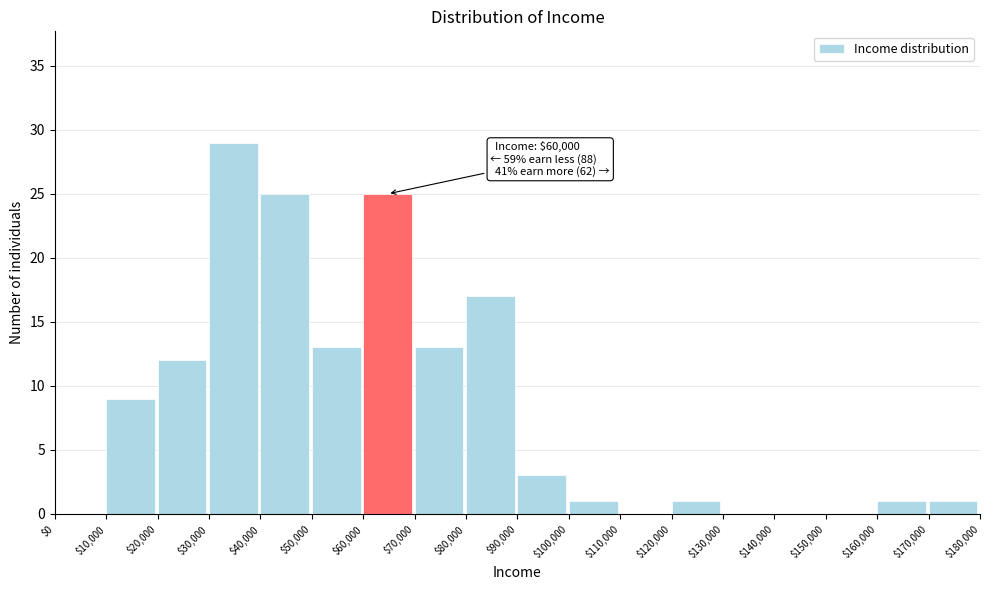

Which range on the x-axis has the tallest bar?

$30,000 to $40,000